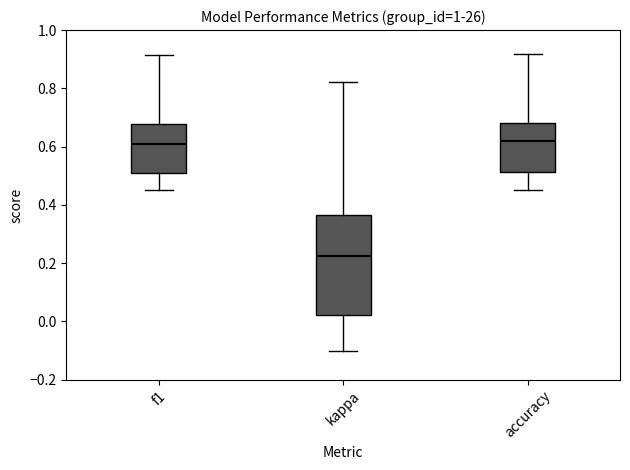

Reading left to right, transcribe this box plot: for each box, give where its median line is, the range the box spans, and where its two whiskers end, as read against the y-axis. The values are not printed on the chart, so give them approximately, as read against the axis.

f1: median 0.60, box 0.50 to 0.68, whiskers 0.46 to 0.92
kappa: median 0.22, box 0.02 to 0.36, whiskers -0.10 to 0.82
accuracy: median 0.62, box 0.52 to 0.68, whiskers 0.46 to 0.92